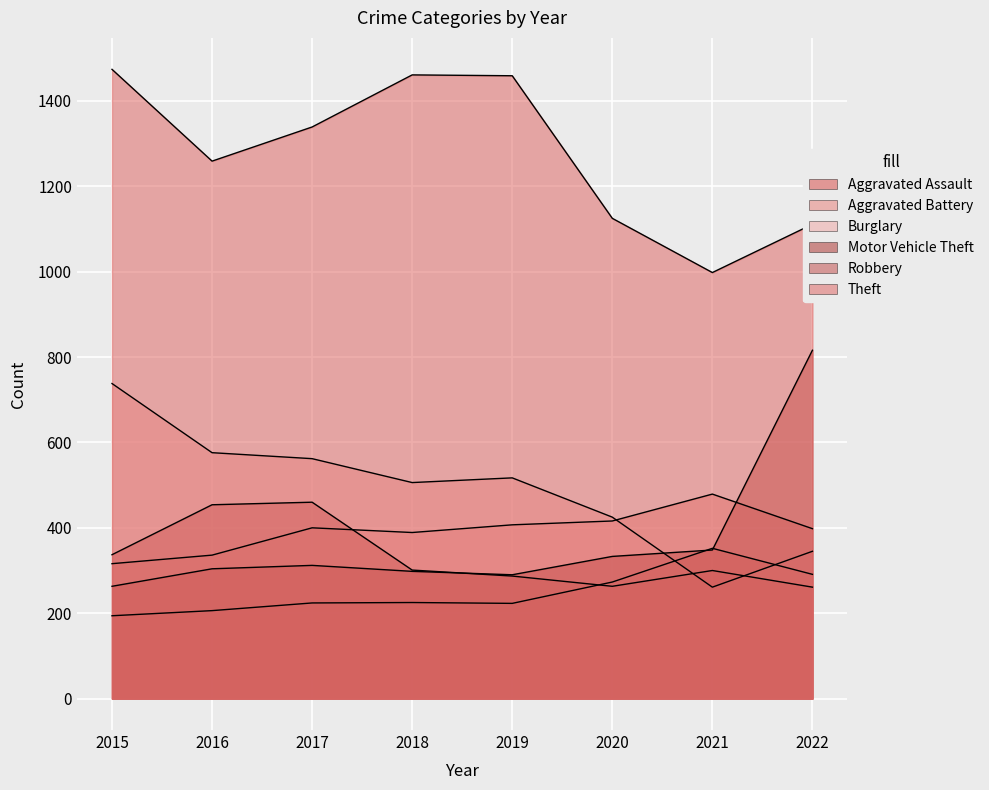

True or false: Robbery and Burglary cross at least once.

True